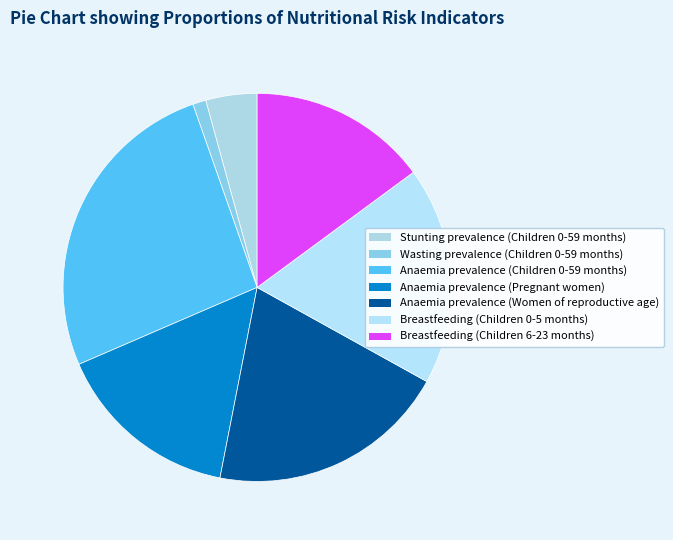

To the nearest percent, what portion does Breastfeeding (Children 6-23 months) represent?

15%